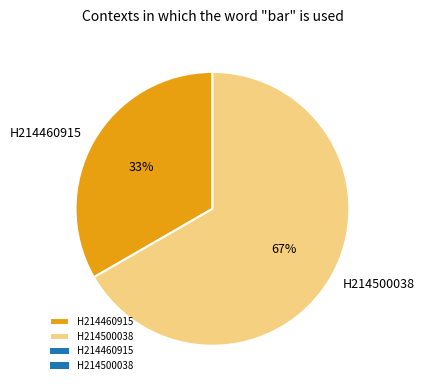

Does H214500038 account for over 50% of the chart?

Yes